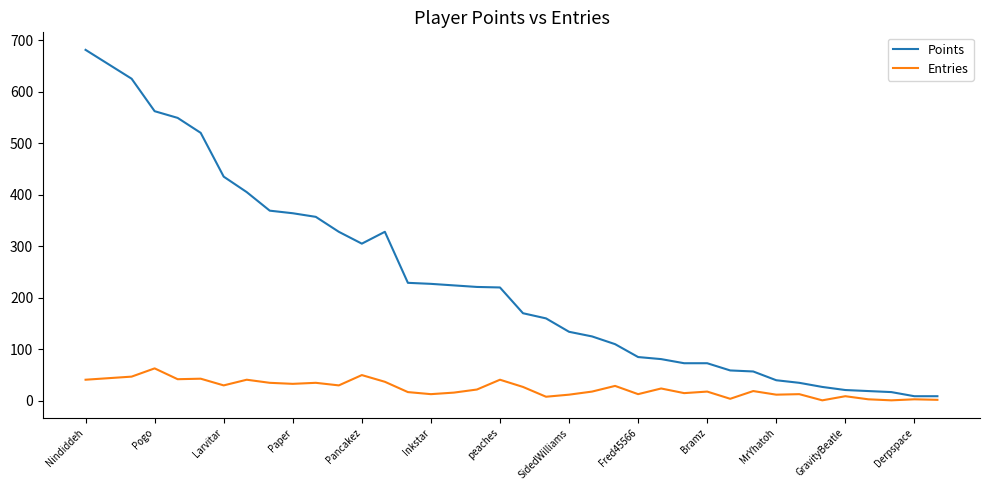

Which series has the largest total across all categories?

Points